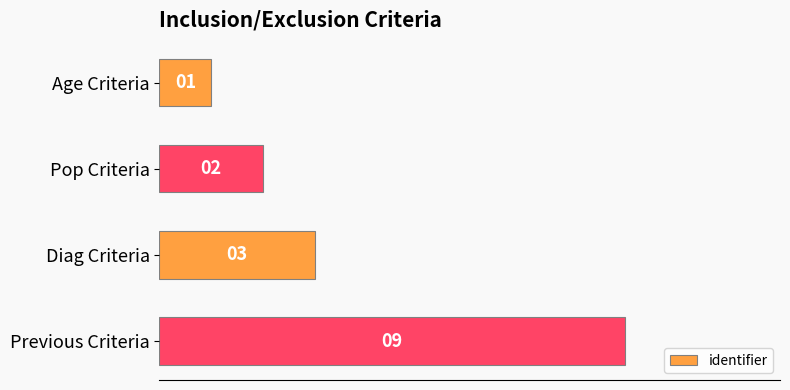

The chart shows a value of 3 at Diag Criteria. True or false?

True